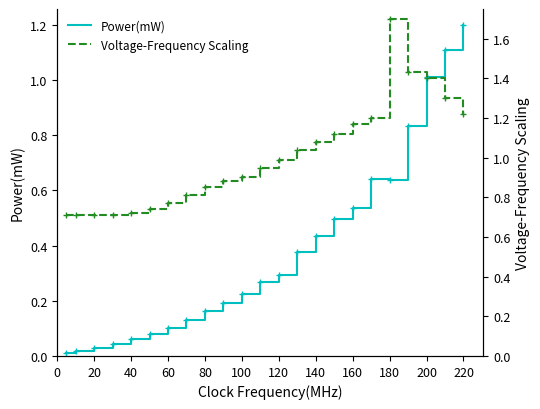

At which label does Power(mW) reach its peak?

220